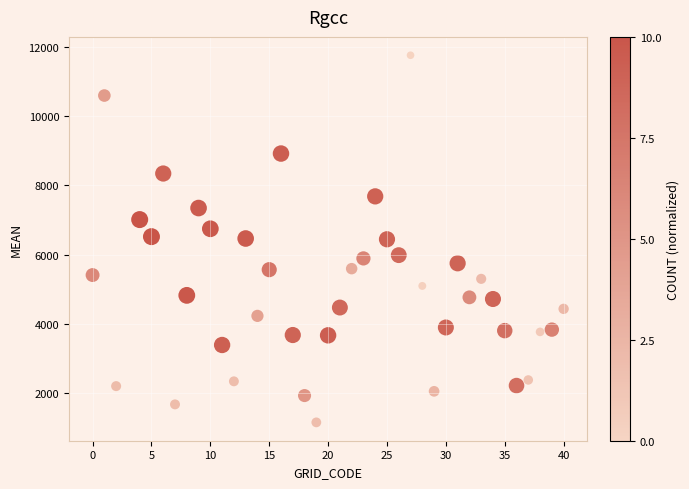

What is the range of X values (max minus min)?

40.0